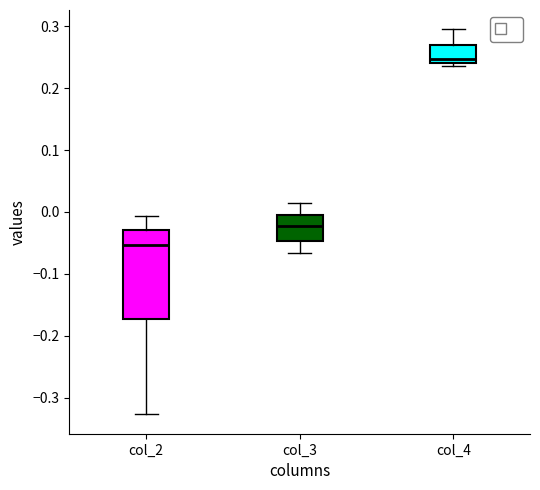

Reading left to right, read every box against the y-axis: the position of its median line, the range the box covers, and the ends of its whiskers. The values are not printed on the chart, so give them approximately, as read against the axis.

col_2: median -0.05, box -0.17 to -0.03, whiskers -0.33 to -0.01
col_3: median -0.02, box -0.05 to 0.00, whiskers -0.07 to 0.01
col_4: median 0.25, box 0.24 to 0.27, whiskers 0.24 (just below the box's lower edge) to 0.30